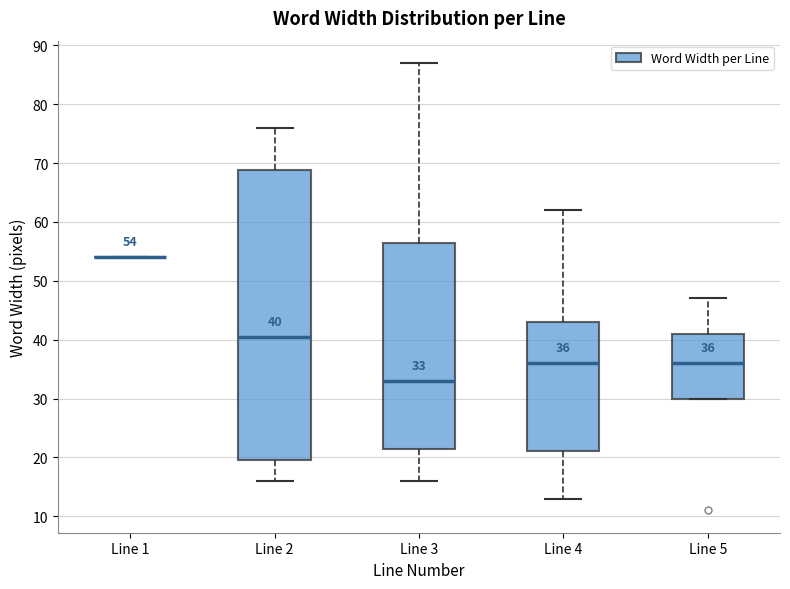

Comparing the boxes themselves (not the whiskers), which one is the tallest?

Line 2